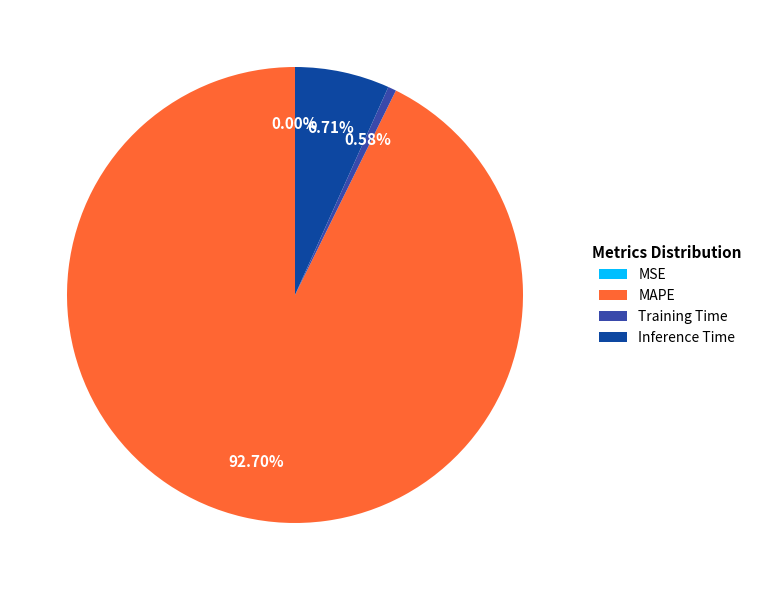

Which slice is the largest?

MAPE